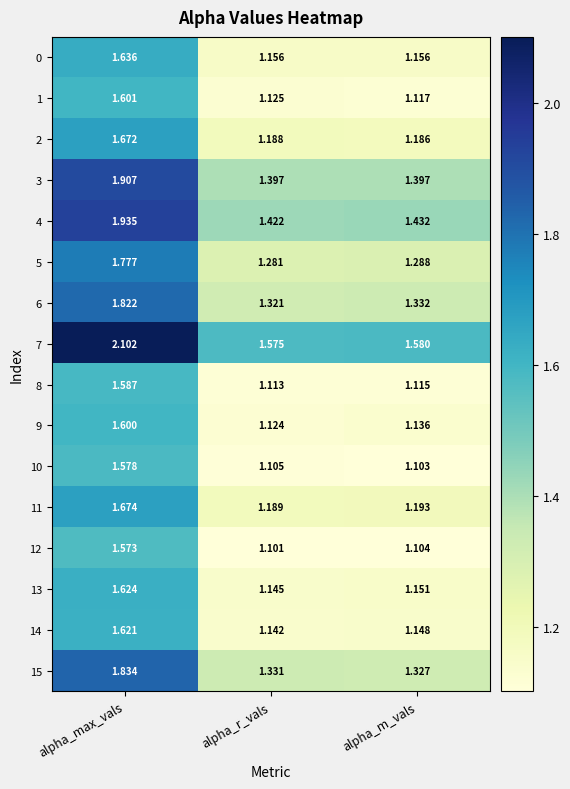

Which category has the highest value across all series?

alpha_max_vals